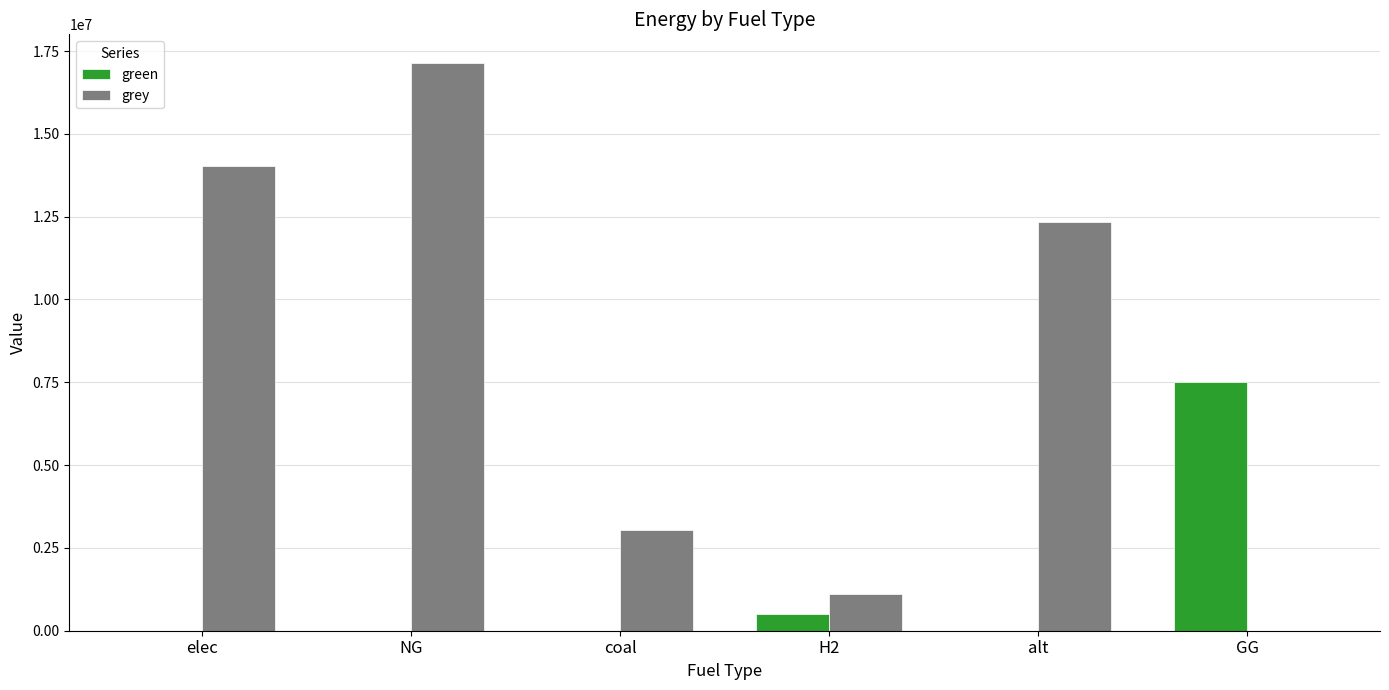

Reading left to right, list all the values displayed in this chart.

green: elec=0.0	NG=0.0	coal=0.0	H2=500000.0	alt=0.0	GG=7500000.0
grey: elec=14040654.3	NG=17148069.2	coal=3037823.7	H2=1115888.4	alt=12345014.5	GG=0.0